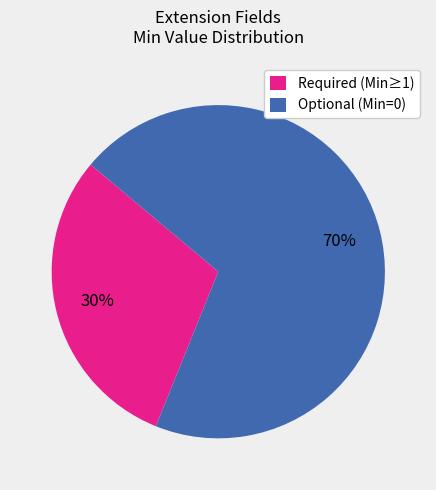

Do Optional (Min=0) and Required (Min≥1) together represent more than half of the pie?

Yes